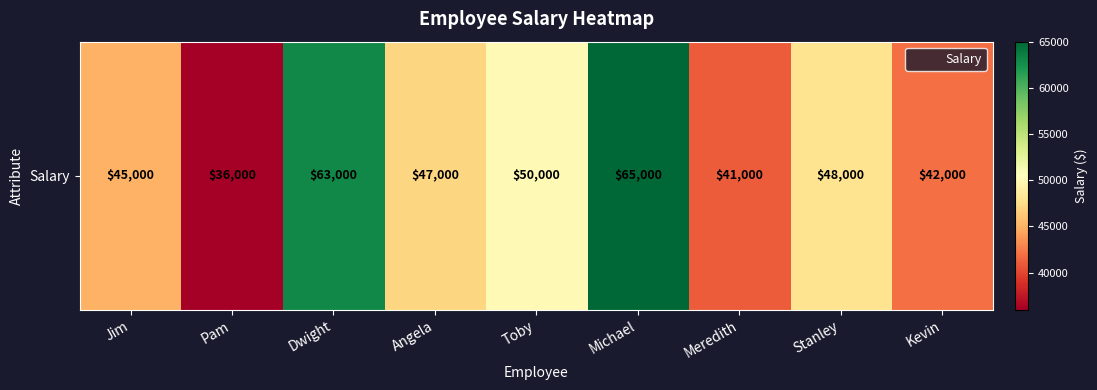

Reading right to left, list all the values displayed in this chart.

Kevin=42000	Stanley=48000	Meredith=41000	Michael=65000	Toby=50000	Angela=47000	Dwight=63000	Pam=36000	Jim=45000